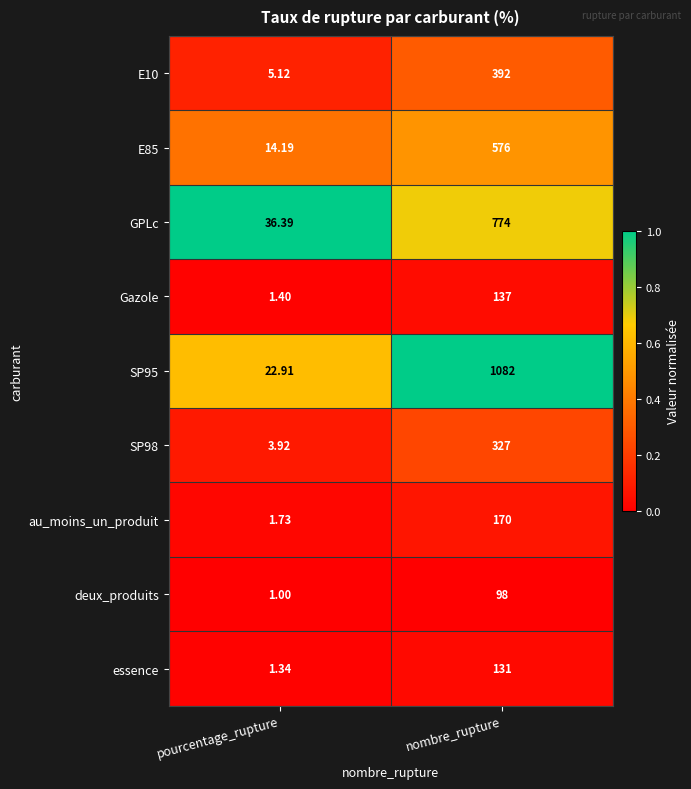

List the labels in order of E85 value, smallest first.

pourcentage_rupture, nombre_rupture